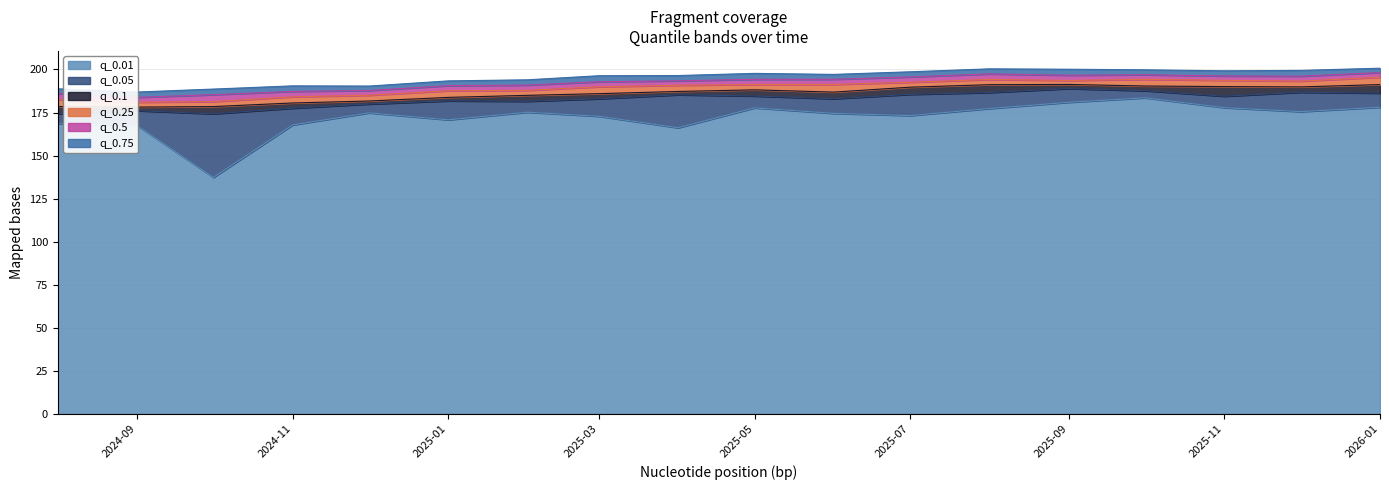

Count the number of data series in this chart.

6